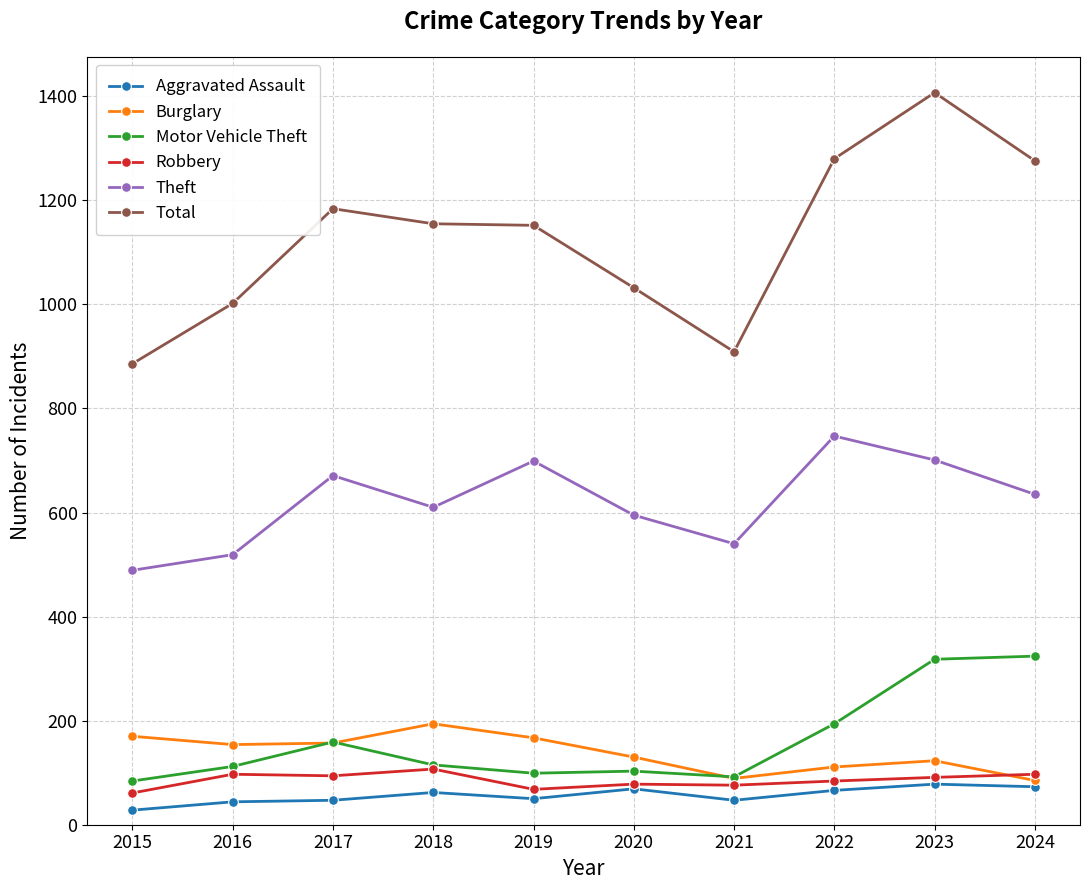

True or false: Robbery and Theft cross at least once.

False